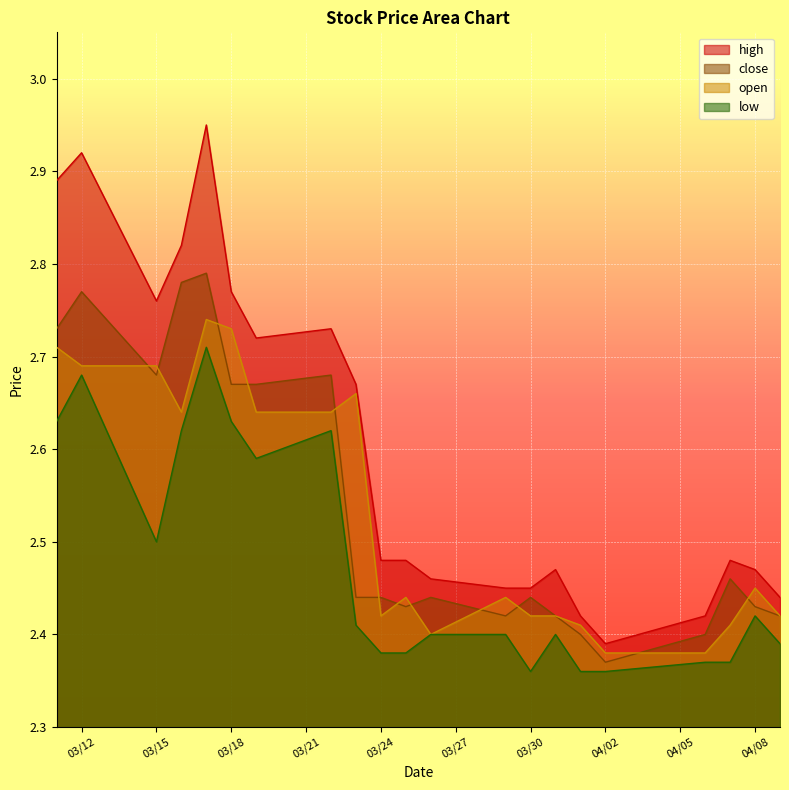

True or false: low has a value of 2.4 at 2021-03-26.

True